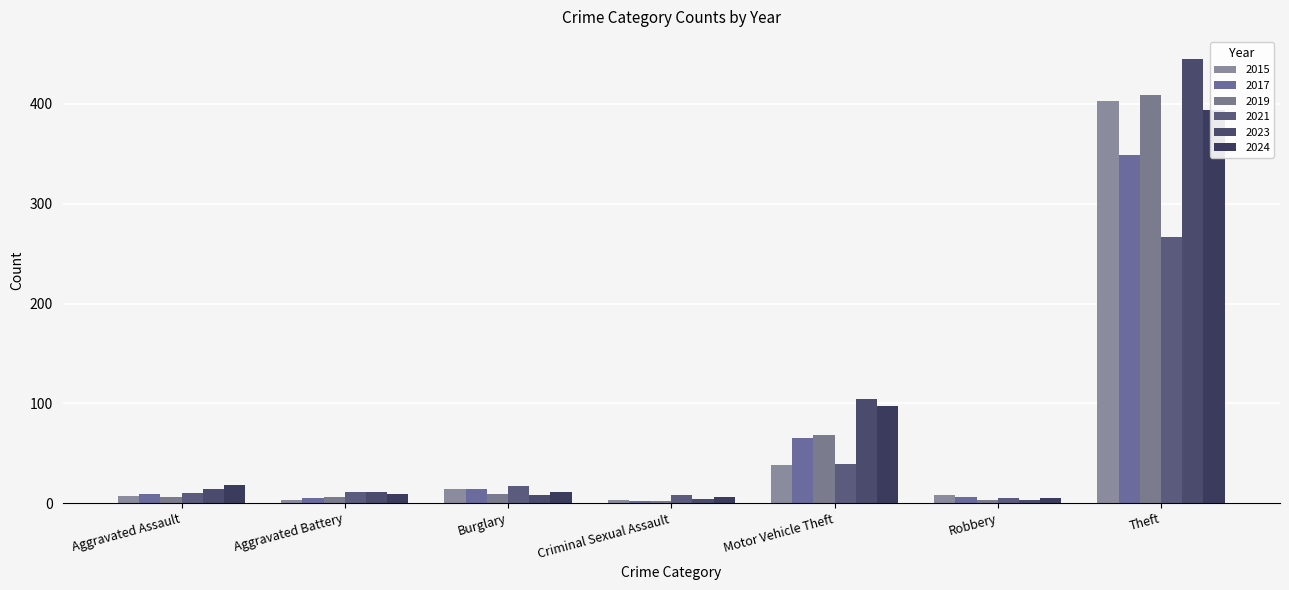

What are all the series names shown in the legend?

2015, 2017, 2019, 2021, 2023, 2024